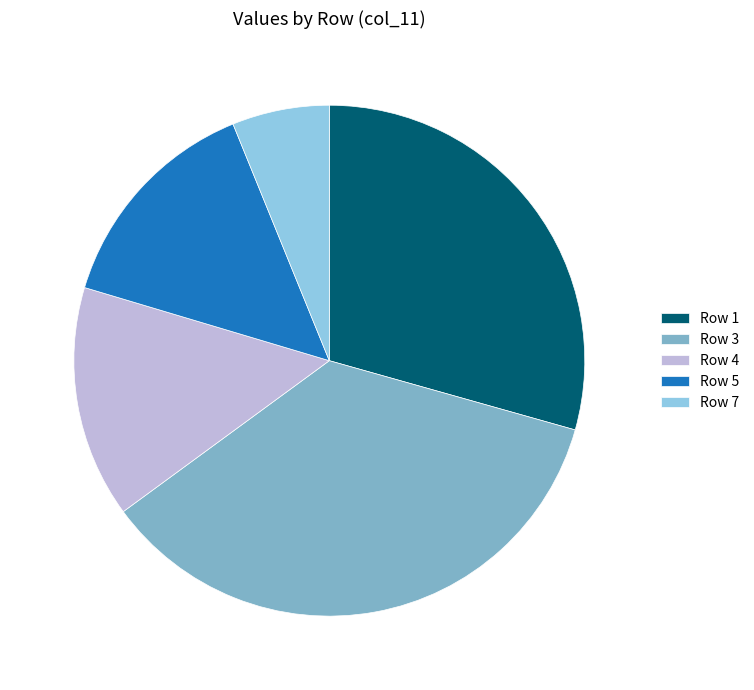

Does Row 4 account for over 50% of the chart?

No